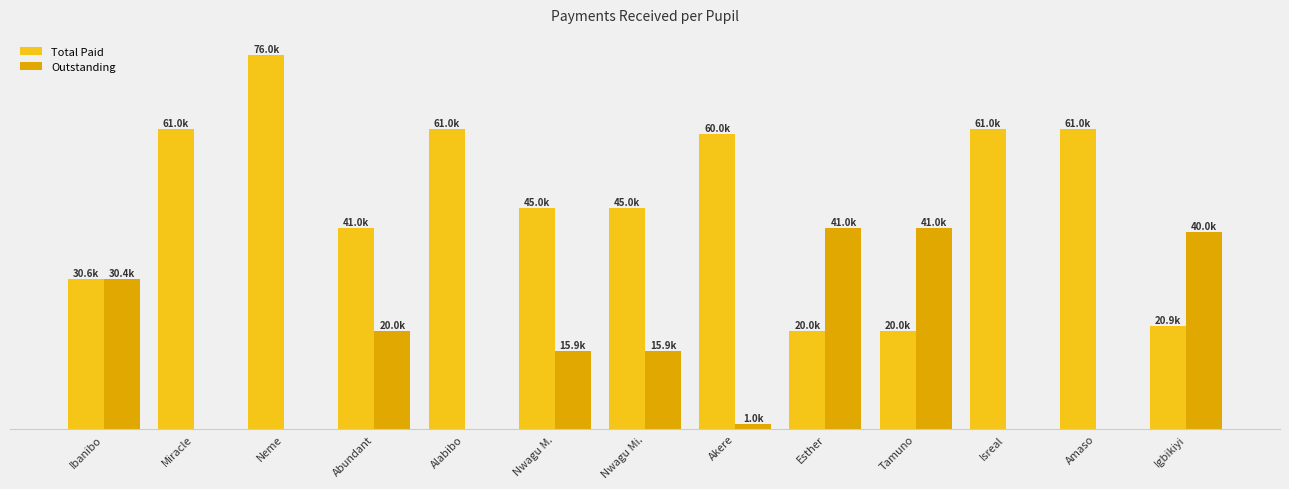

Reading right to left, what are all the values shown in this chart?

Total Paid: Igbikiyi=20950	Amaso=60950	Isreal=60950	Tamuno=20000	Esther=20000	Akere=59950	Nwagu Mi.=45000	Nwagu M.=45000	Alabibo=60950	Abundant=40950	Neme=75950	Miracle=60950	Ibanibo=30550
Outstanding: Igbikiyi=40000	Amaso=0	Isreal=0	Tamuno=40950	Esther=40950	Akere=1000	Nwagu Mi.=15950	Nwagu M.=15950	Alabibo=0	Abundant=20000	Neme=0	Miracle=0	Ibanibo=30400